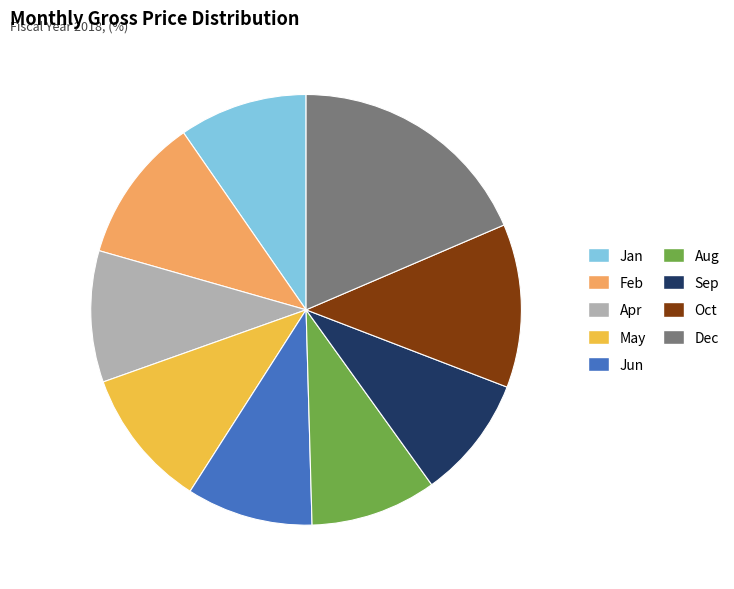

The Dec slice represents 9% of the pie. True or false?

False